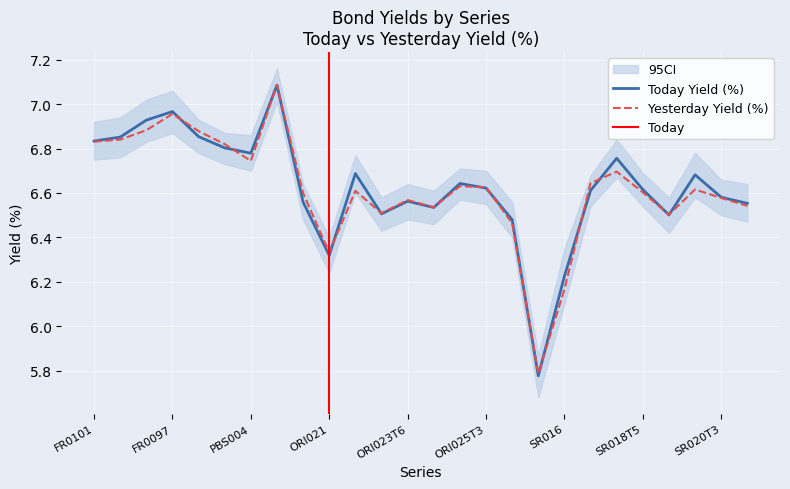

In Yesterday Yield (%), how many points are lower than both neighbors (excluding endpoints)?

6